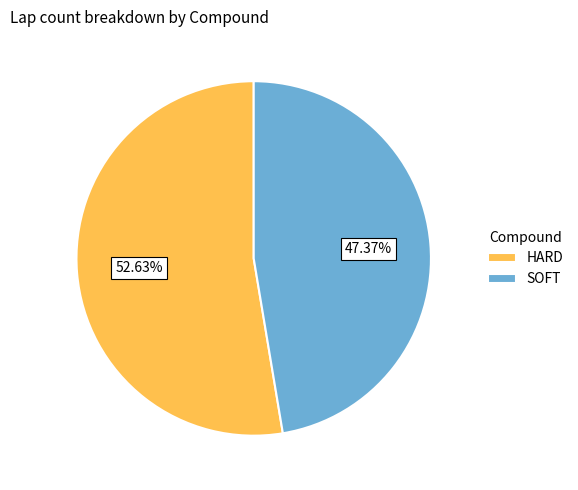

Rank the categories by value from lowest to highest.

SOFT, HARD